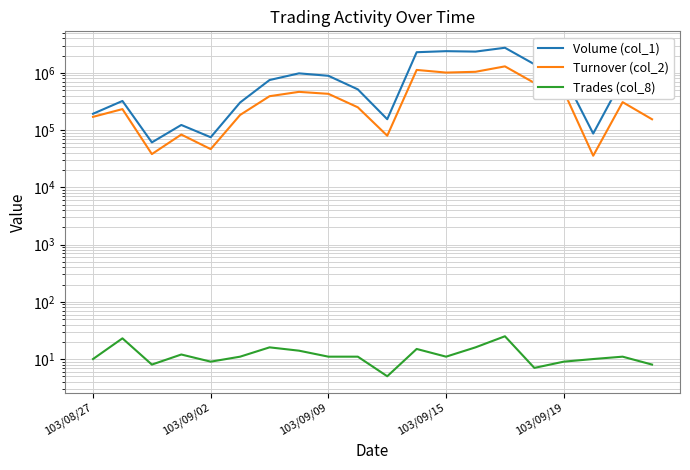

What is the difference between the Turnover (col_2) values at 5 and 103/09/19?

137560